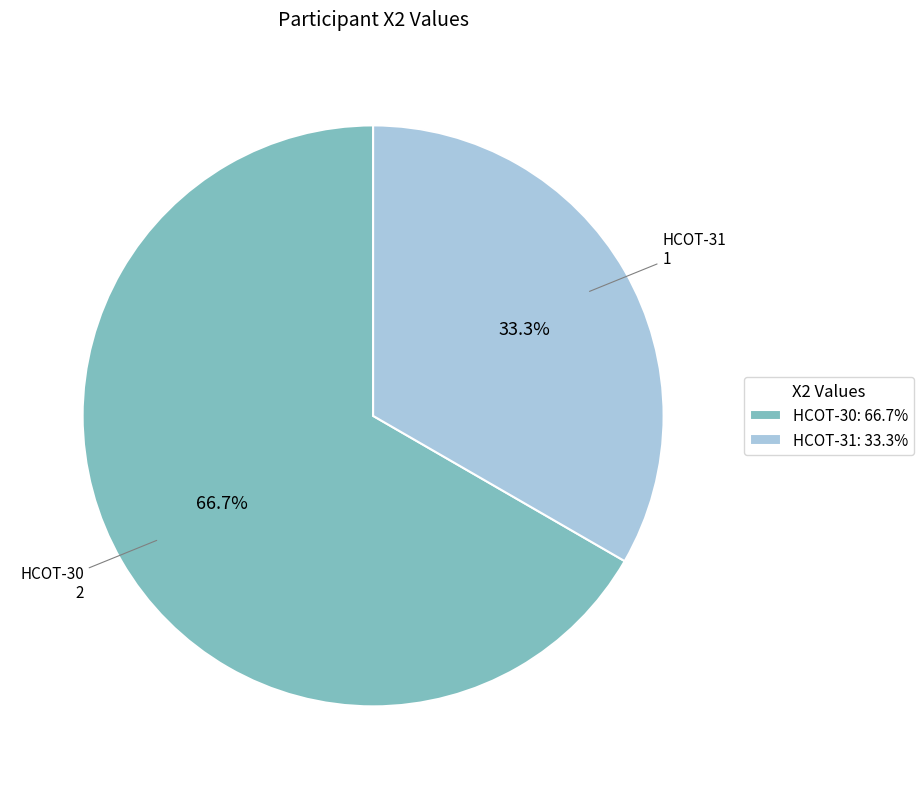

To the nearest percent, what is the combined percentage of HCOT-31 and HCOT-30?

100%